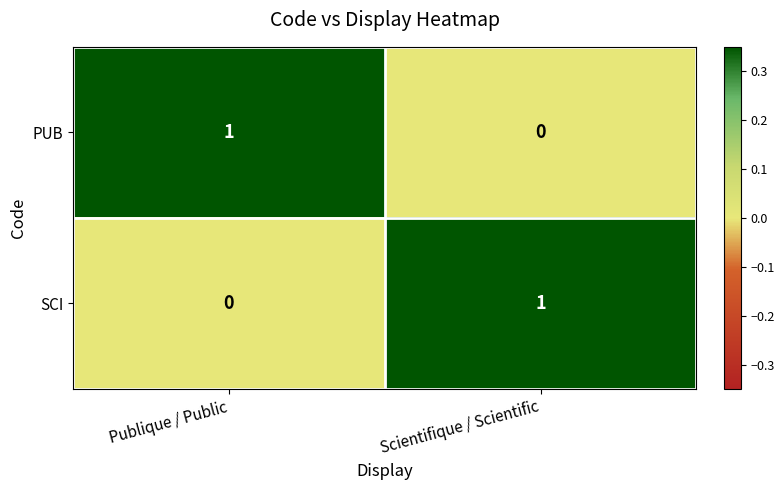

Reading left to right, list all the values displayed in this chart.

PUB: Publique / Public=1	Scientifique / Scientific=0
SCI: Publique / Public=0	Scientifique / Scientific=1